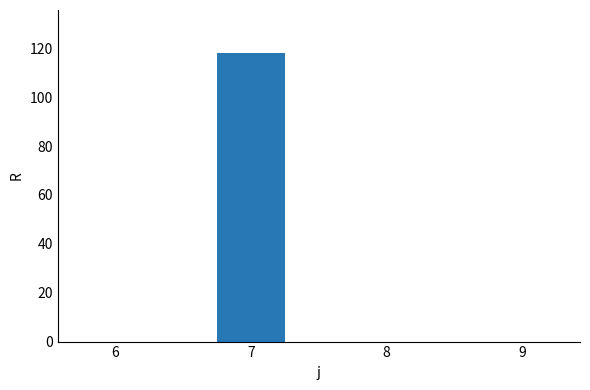

True or false: the data shows 32 at 7.

False